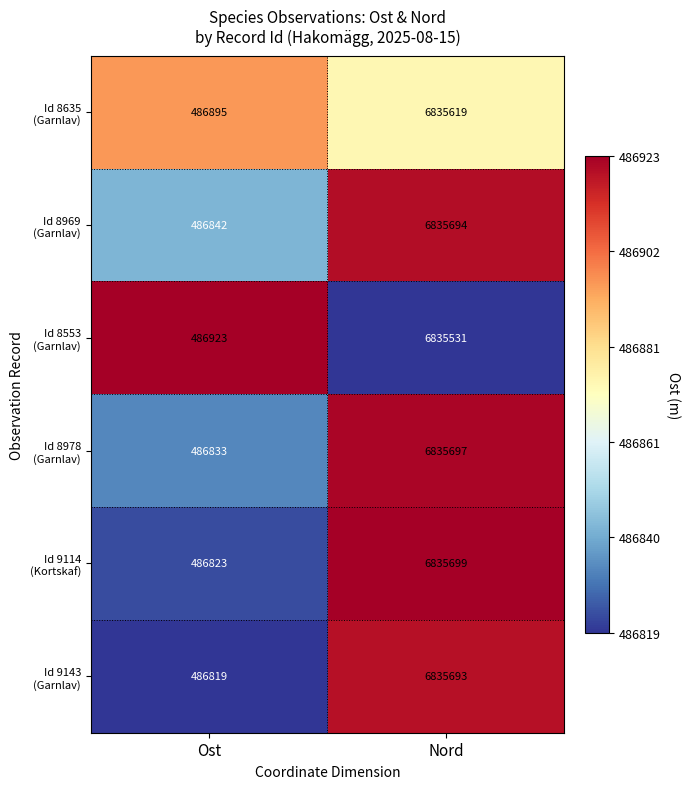

What is the total value across all series at Ost?

2921135